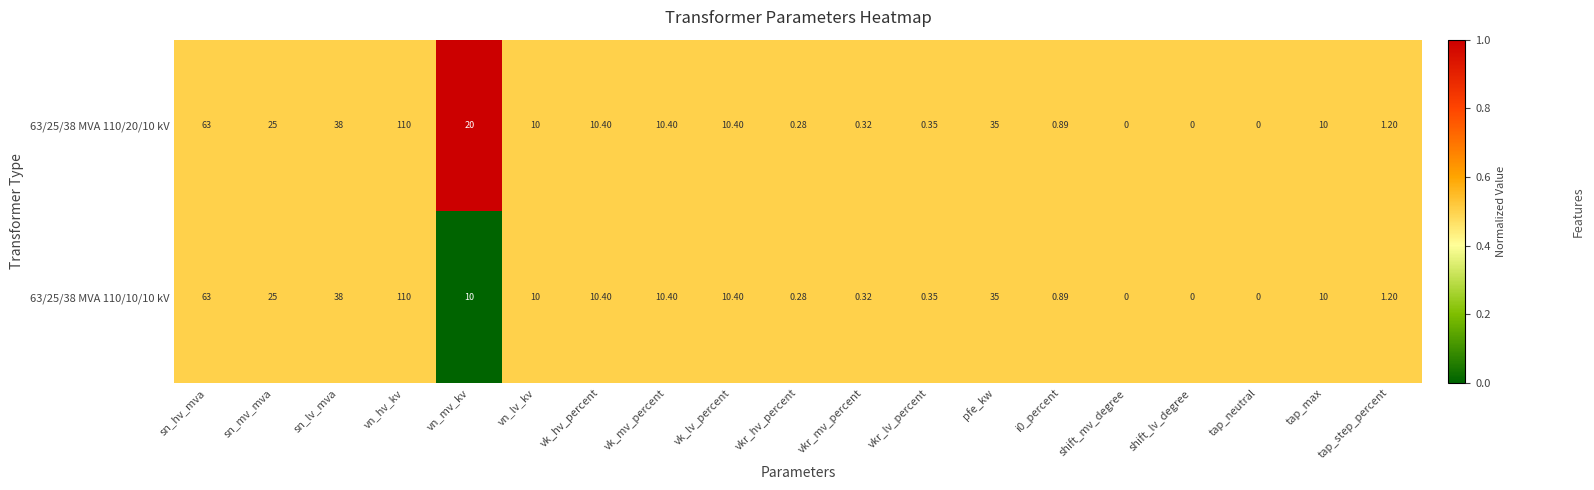

Which category has the highest value across all series?

vn_hv_kv